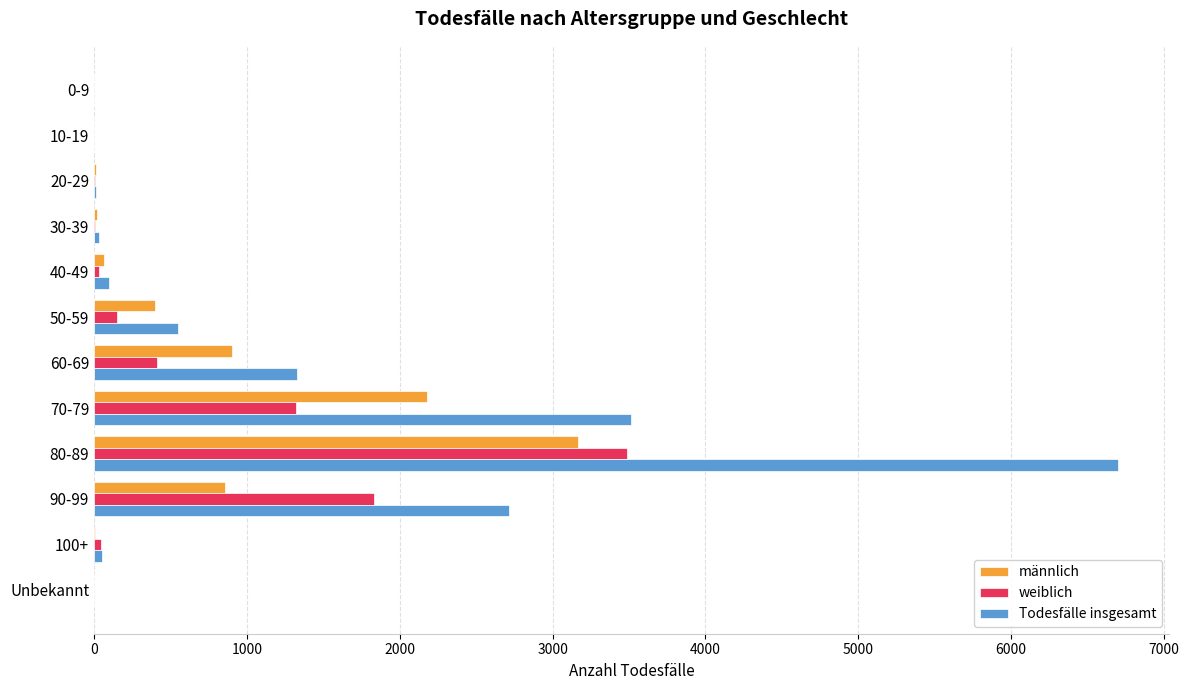

Is the value of Todesfälle insgesamt at 50-59 greater than the value of männlich at Unbekannt?

Yes